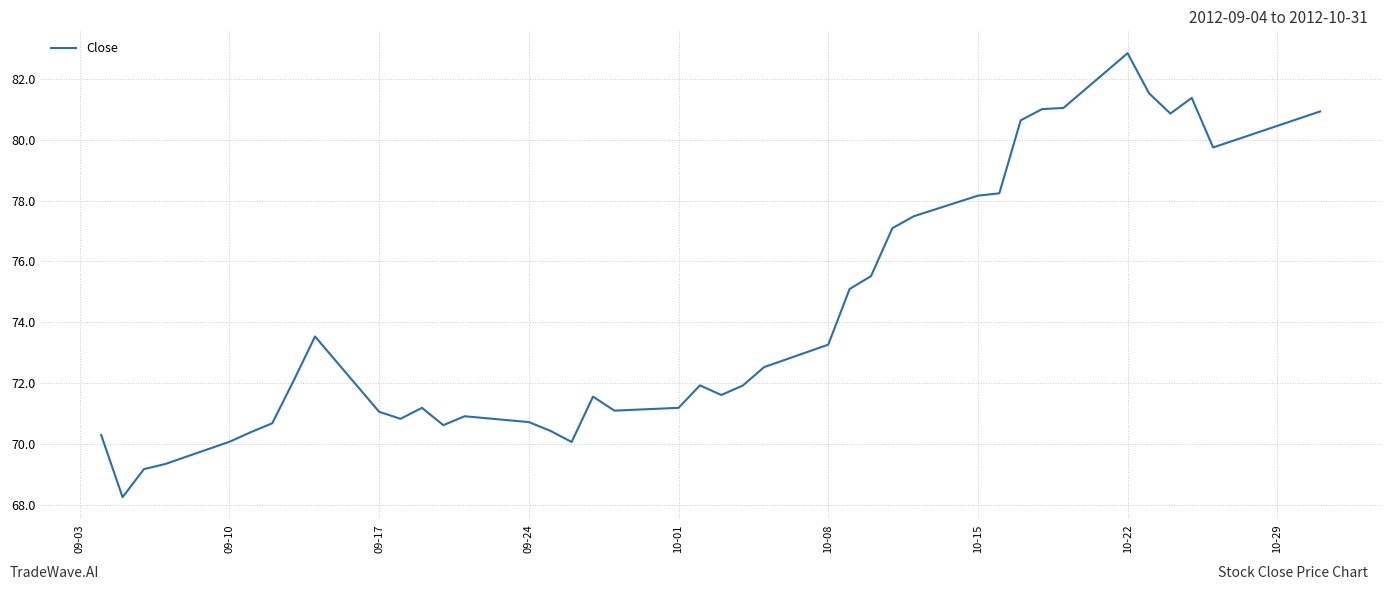

What is the difference between the maximum and minimum values?

14.6